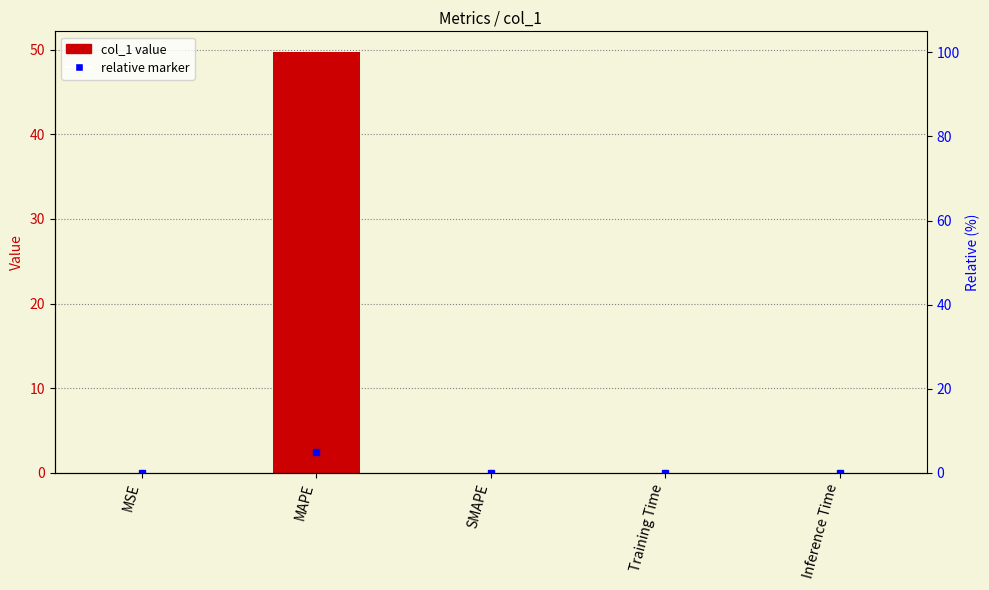

What is the difference between the maximum and minimum values?

49.7